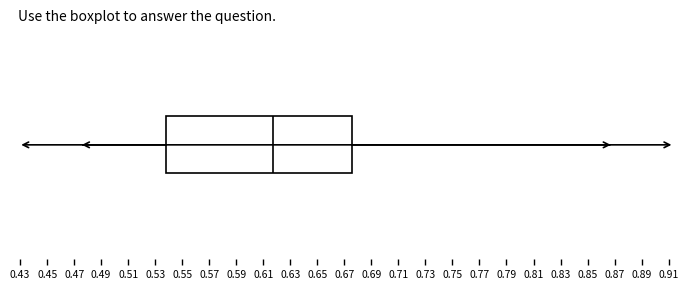

Where does the left whisker of the box end on the x-axis? The values are not printed on the chart, so give them approximately, as read against the axis.

0.478